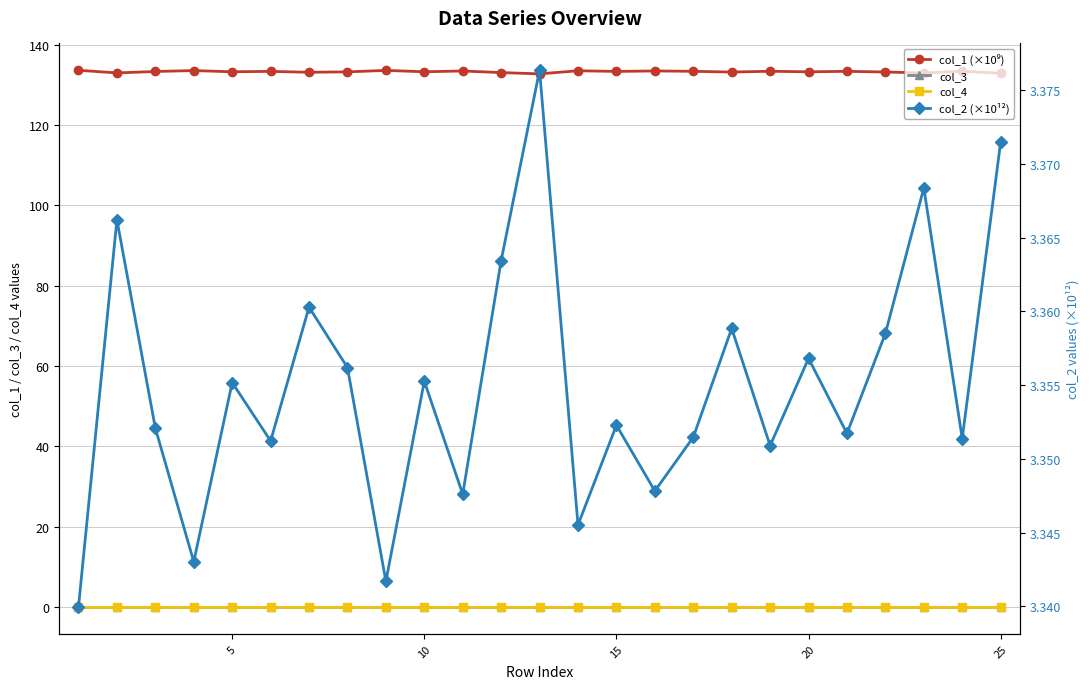

True or false: col_1 (×10⁹) and col_3 intersect in this chart.

False